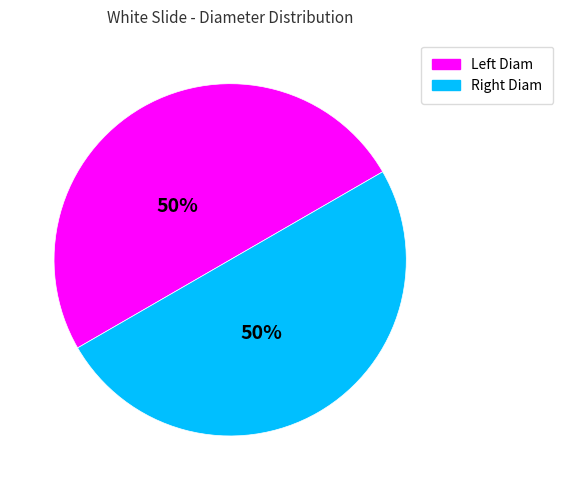

To the nearest percent, what is the average slice percentage?

50%